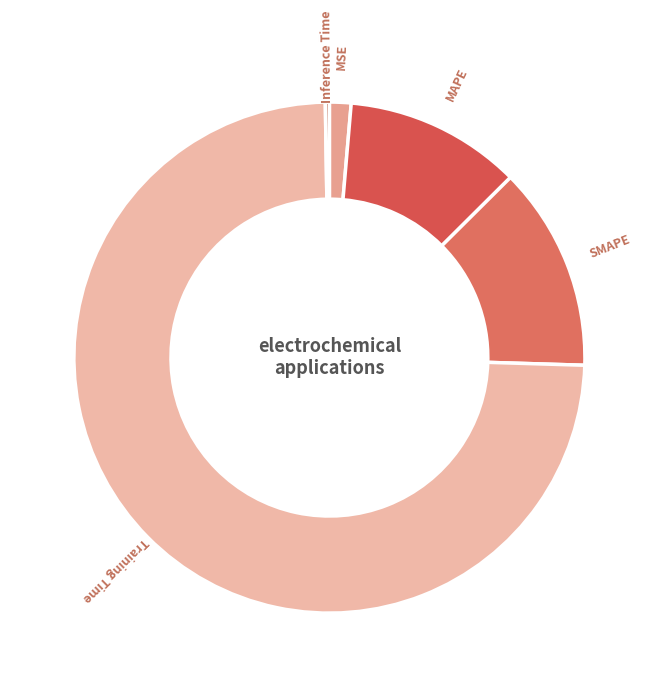

What is the largest slice in the pie chart?

Training Time